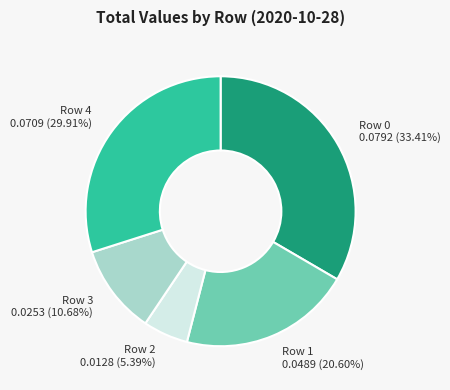

Between Row 3 and Row 2, which is larger?

Row 3